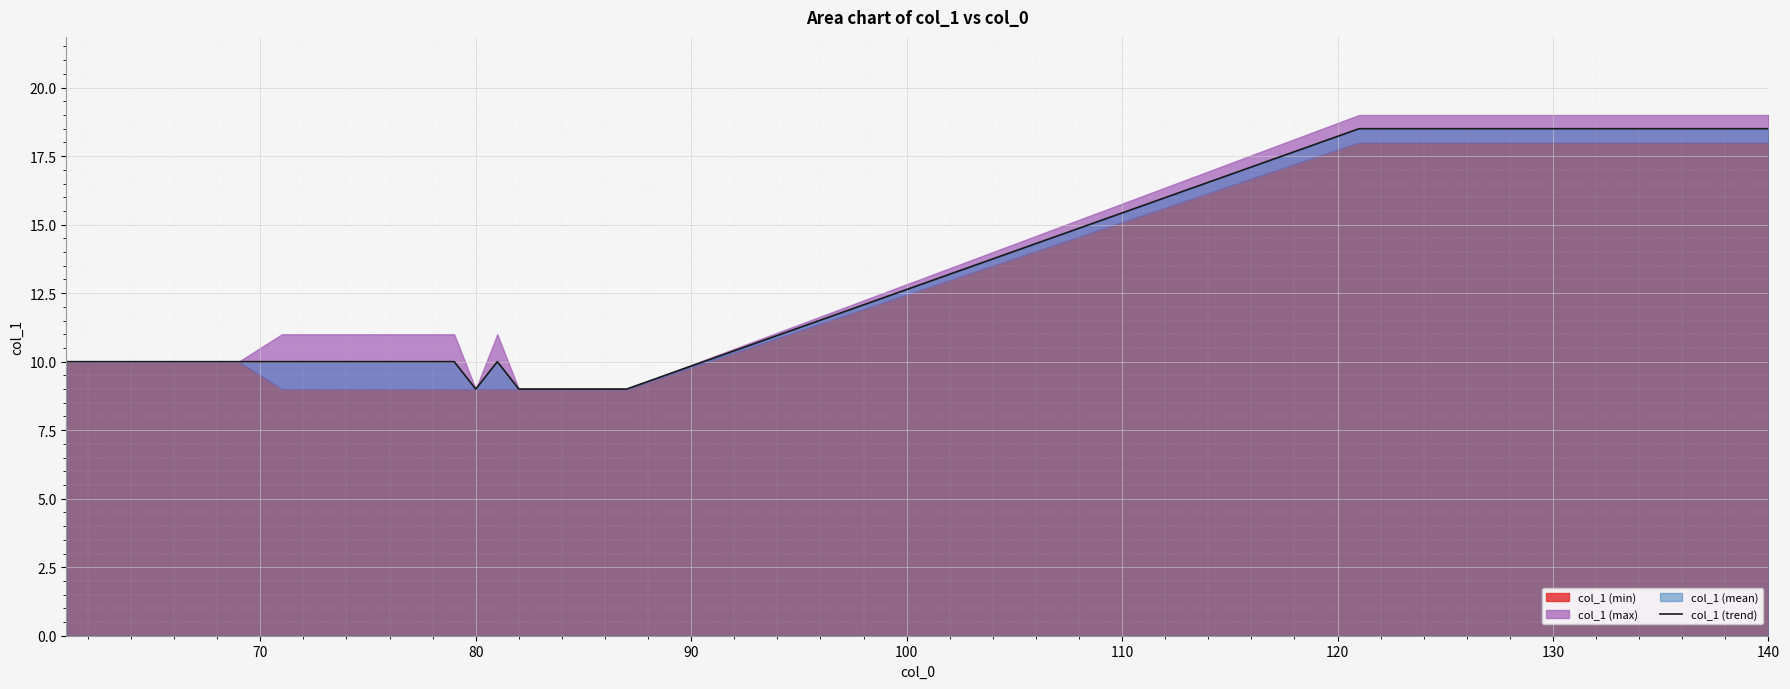

At which category does the data reach its first local peak?

71